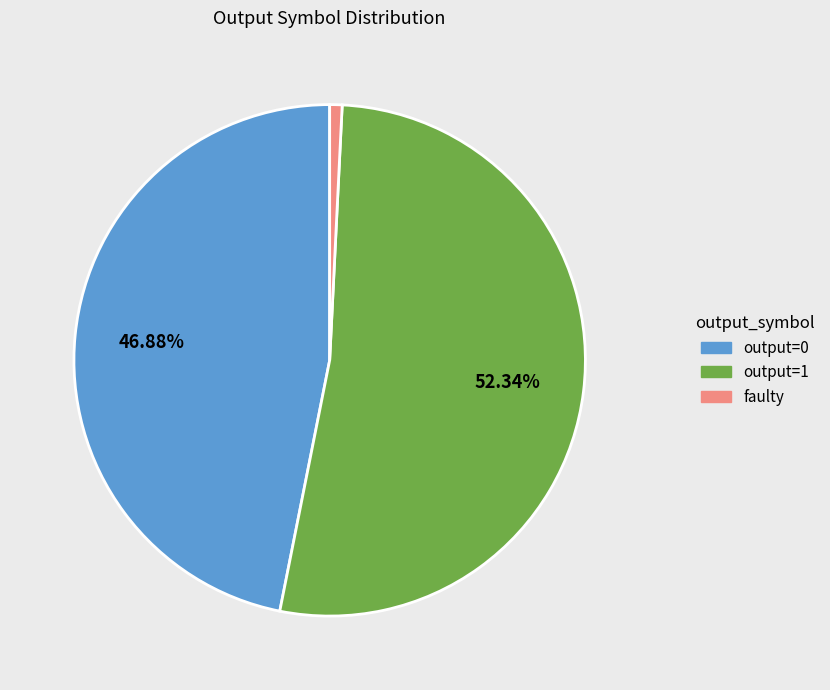

Is there any slice that represents more than half of the pie?

Yes